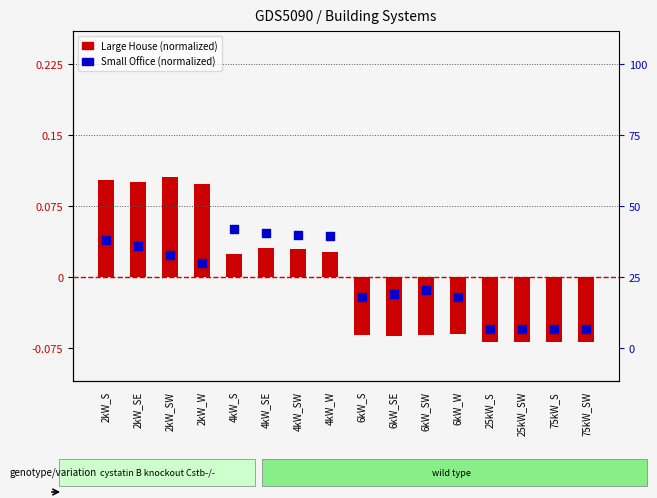

Which series has the largest total across all categories?

Large House (normalized)